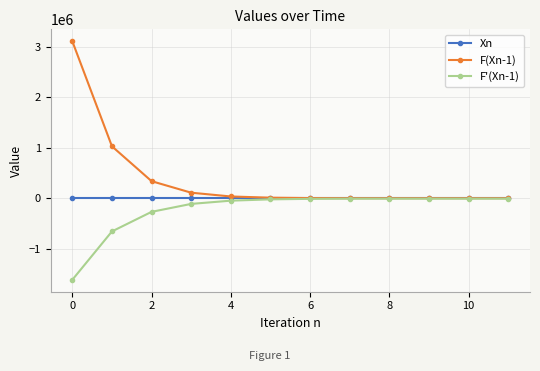

What is the smallest value displayed?

-1620807.5